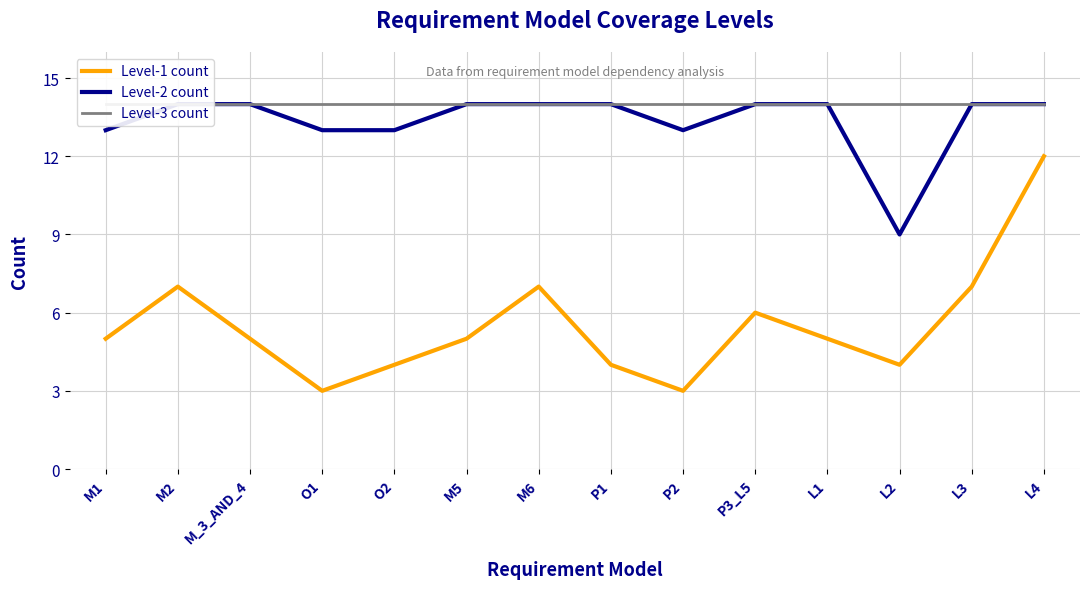

Is it true that Level-3 count equals 8 at M1?

False